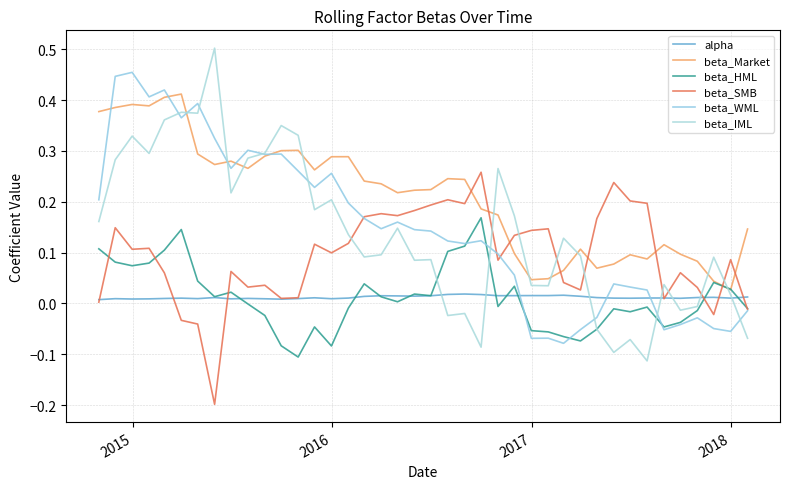

How many lines are shown in the chart?

6